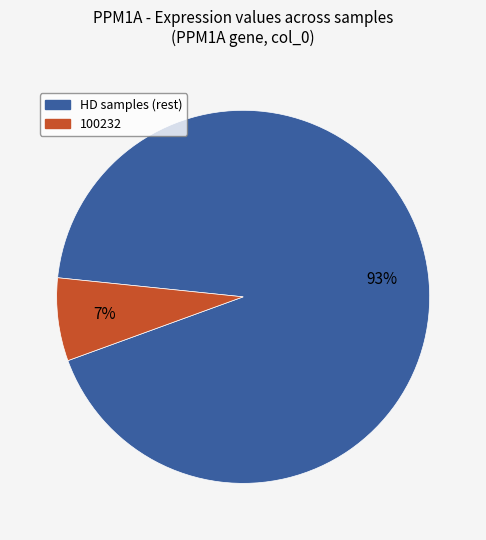

Is there any slice that represents more than half of the pie?

Yes